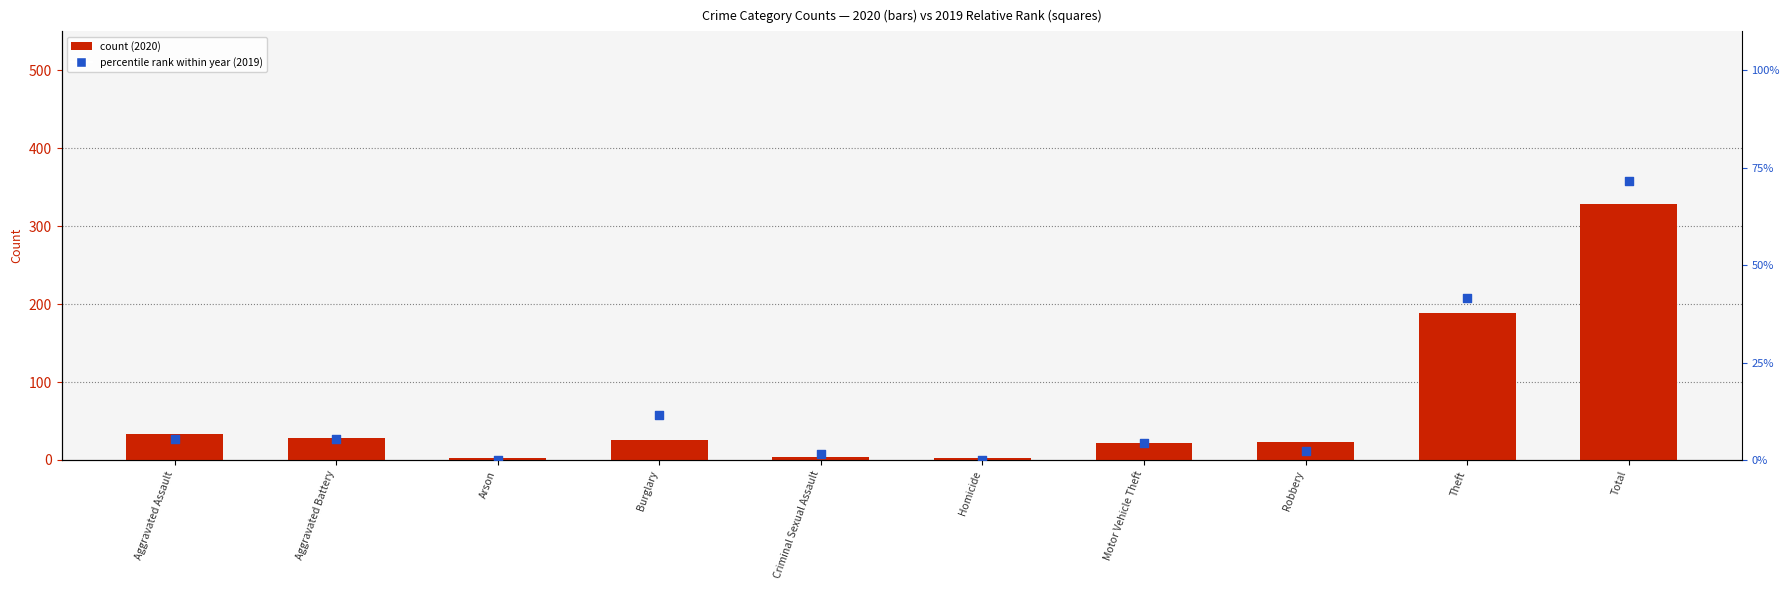

Which series contains the lowest Y value?

percentile rank (2019 rel)